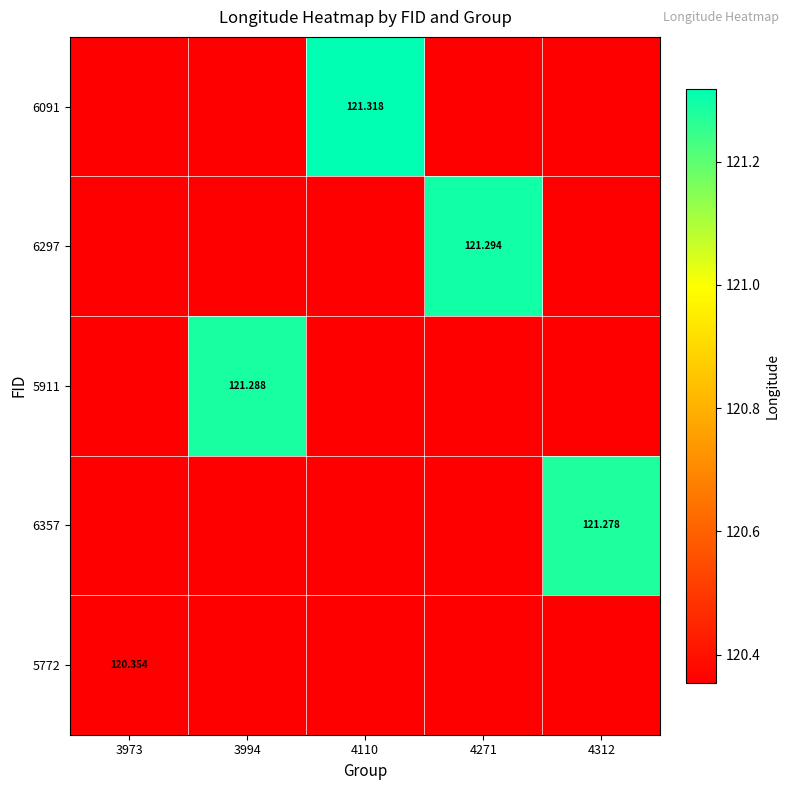

What is the difference between the maximum and minimum values in the 5911 series?

0.9